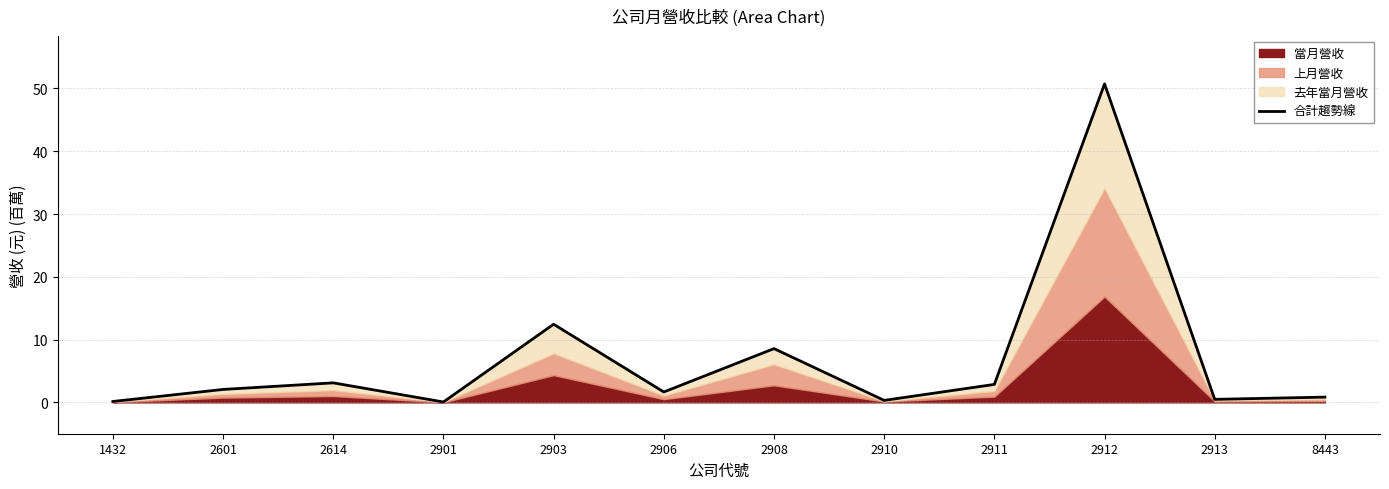

What is the sum of the values at 2908 and 2601?

10.6